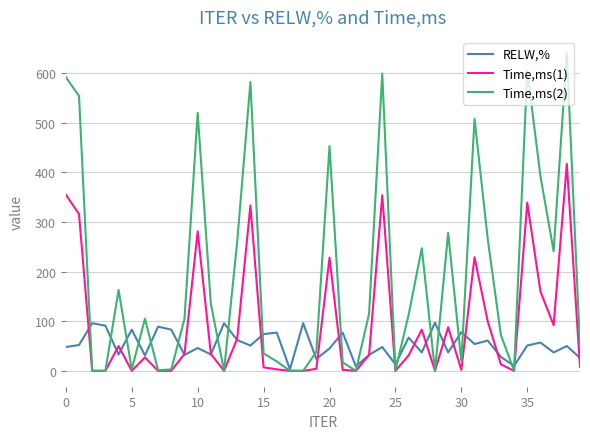

Which series has the largest total across all categories?

Time,ms(2)